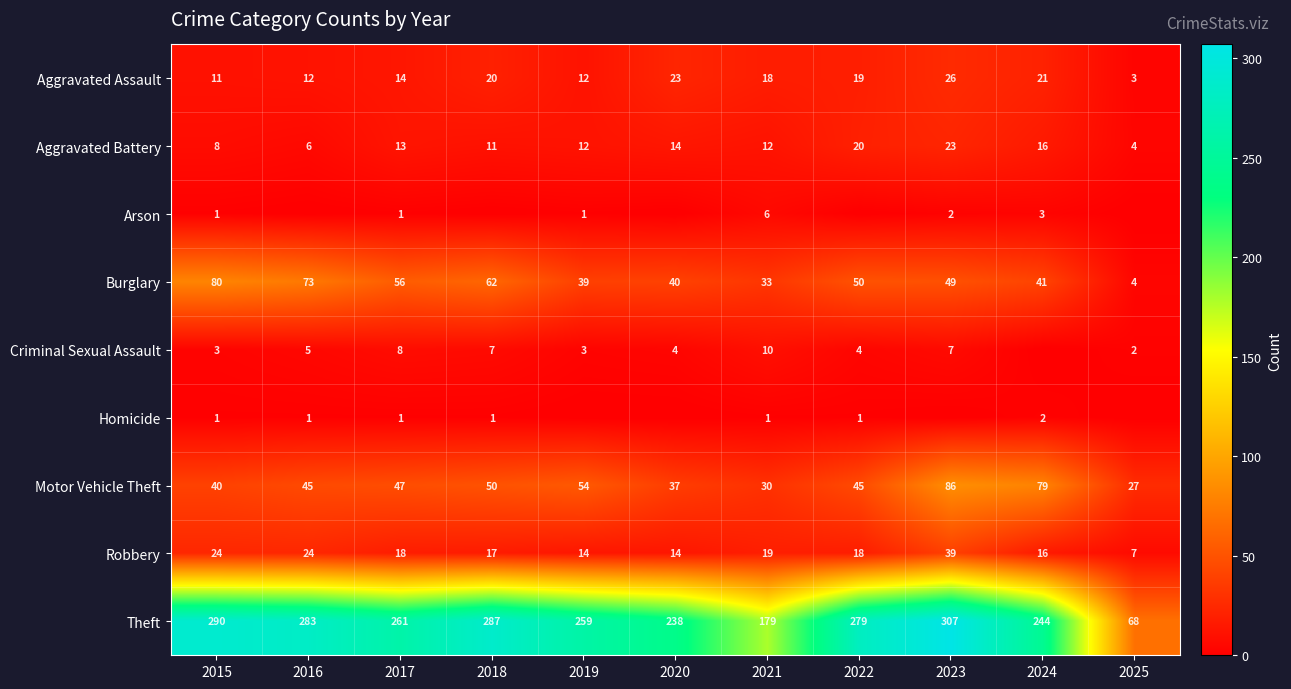

What is the minimum value for Motor Vehicle Theft?

27